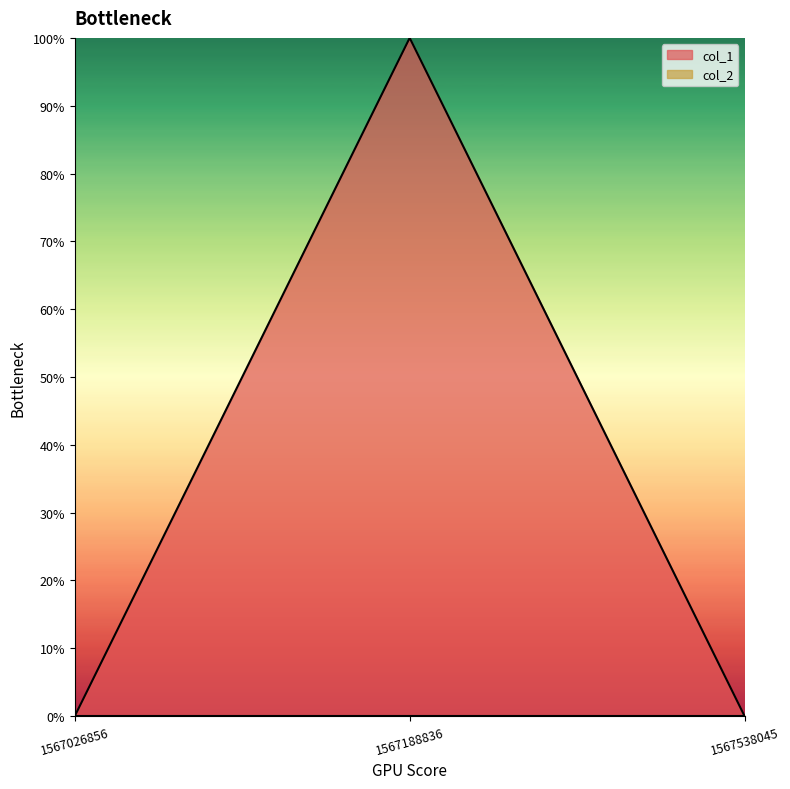

Does the chart have visible grid lines?

No